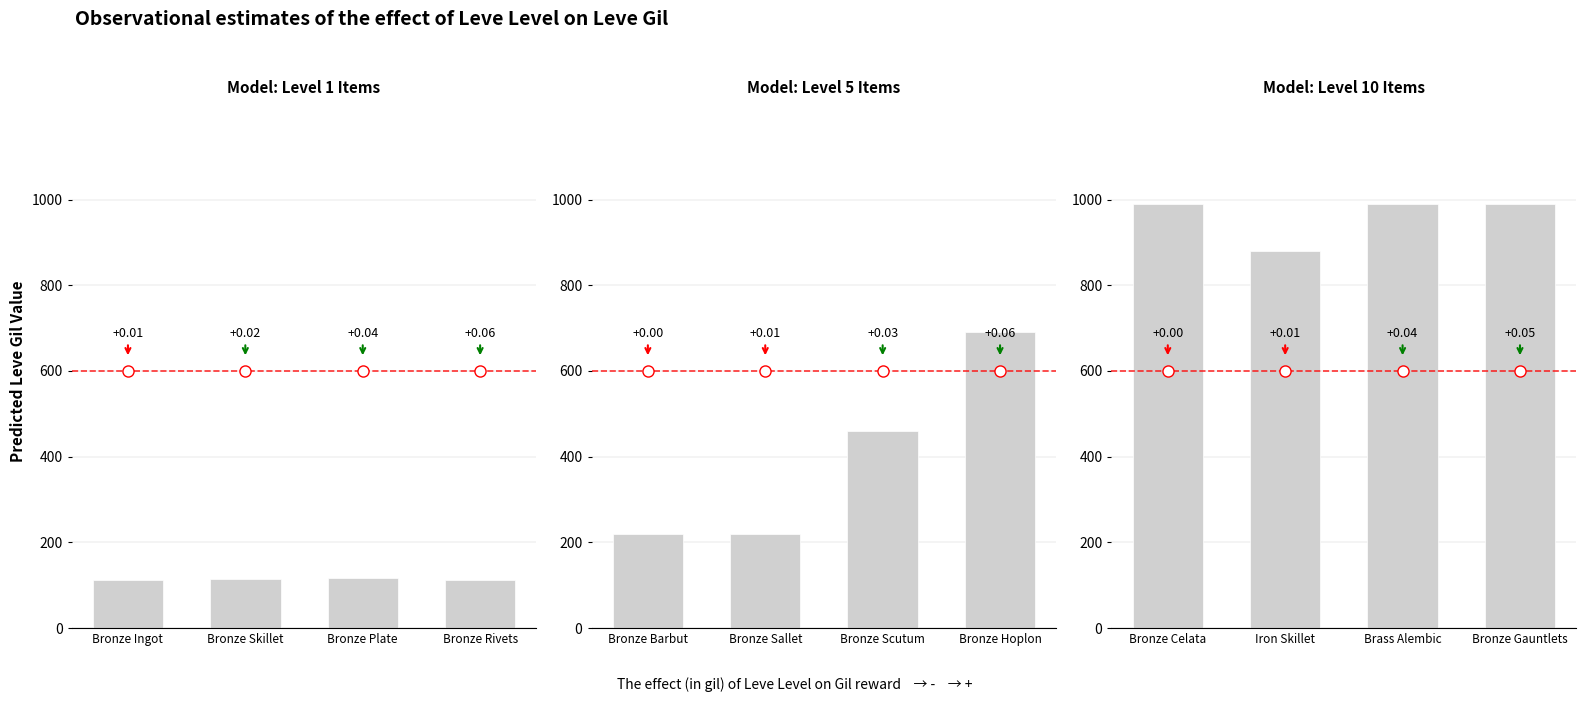

What position from the right is Bronze Gauntlets?

1